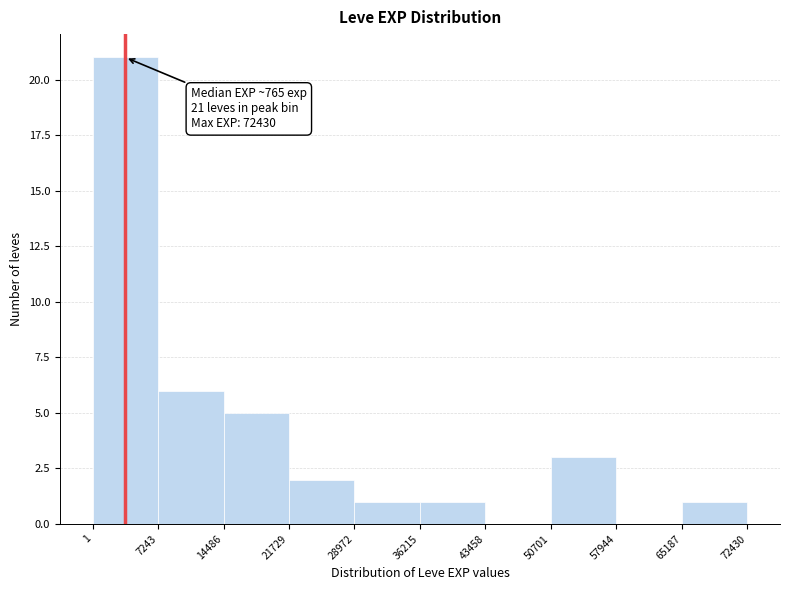

Over which range of the x-axis is the bar tallest?

1 to 7243